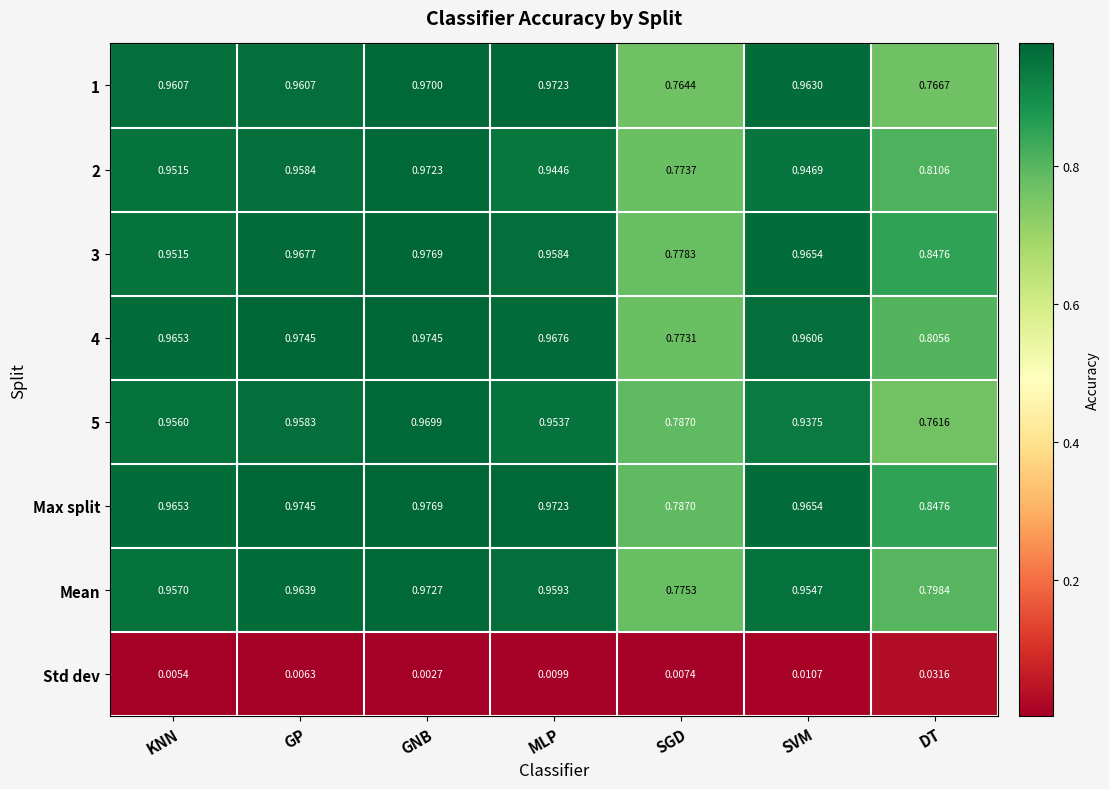

Which series has the largest total across all categories?

Max split